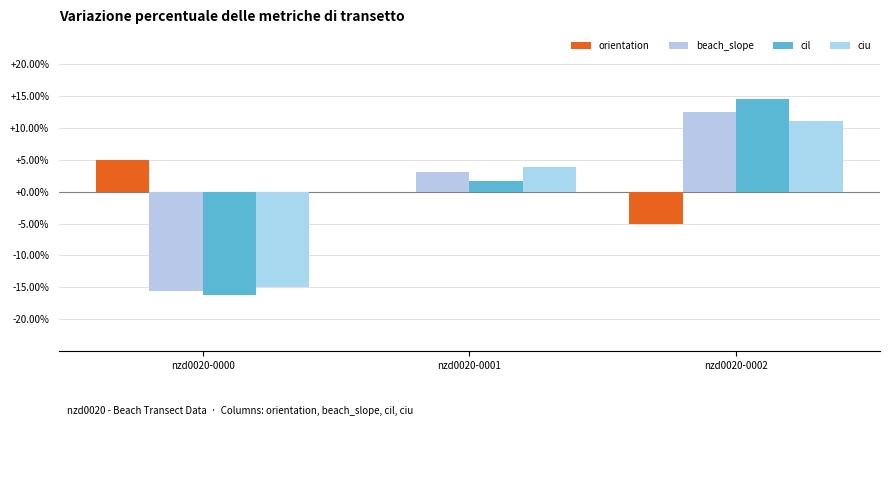

How many data points does each series have?

3